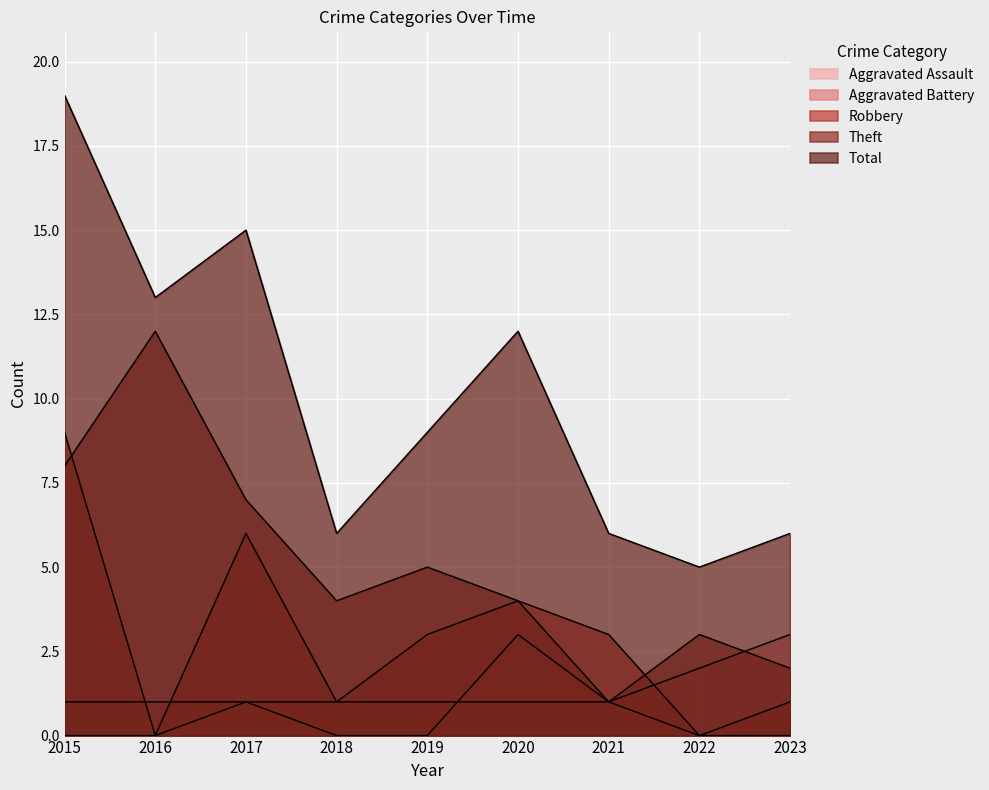

In Robbery, how many points are higher than both neighbors (excluding endpoints)?

2